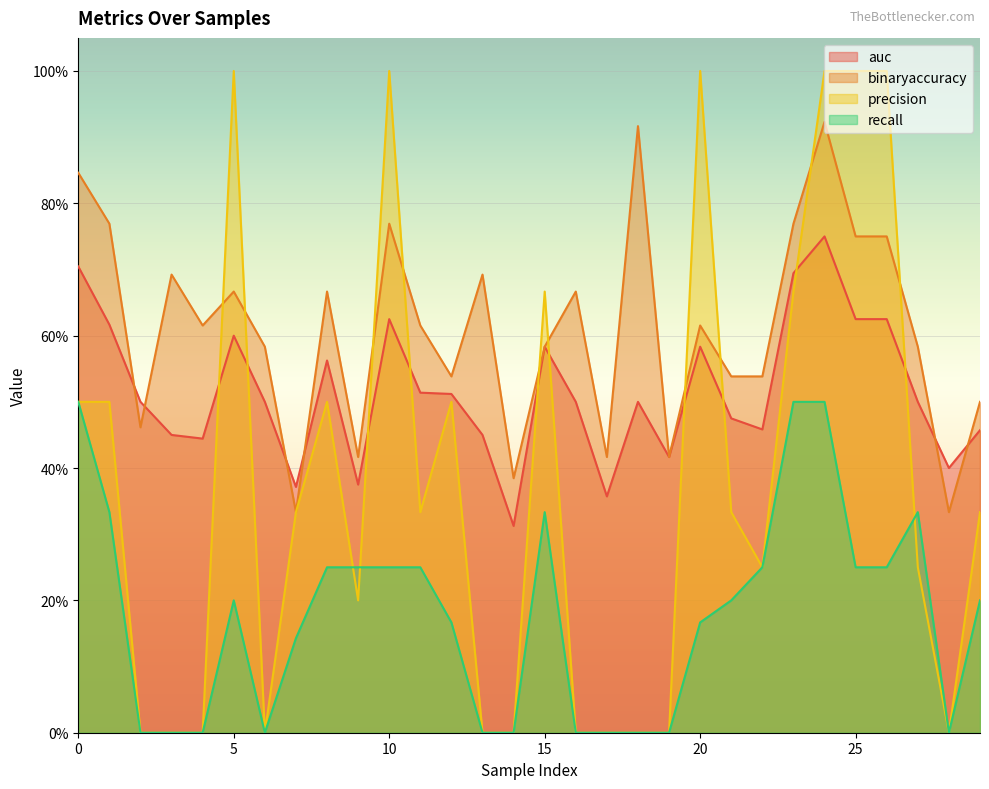

Which series has the largest total across all categories?

binaryaccuracy